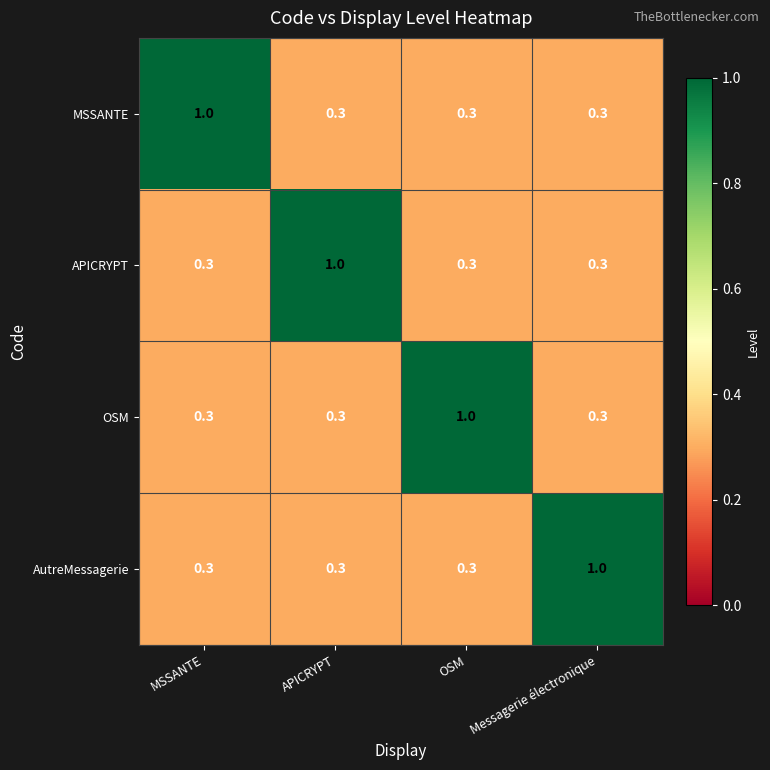

True or false: MSSANTE has a value of 0.3 at APICRYPT.

True